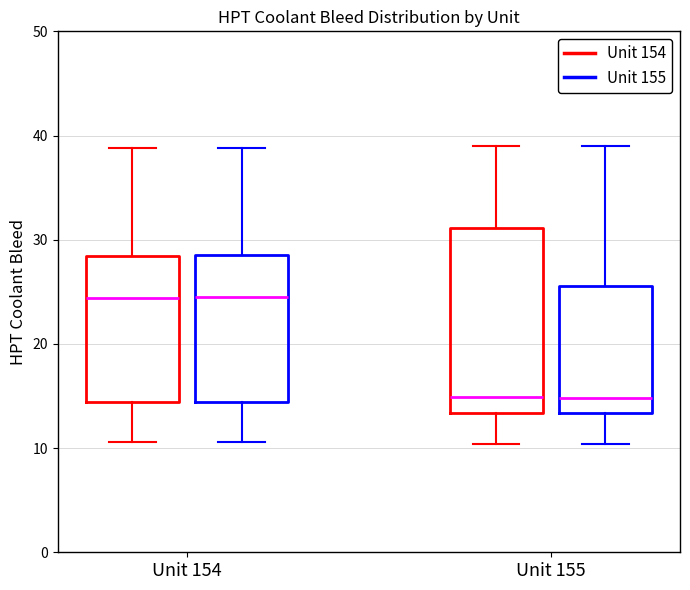

Reading left to right, read every box against the y-axis: the position of its median line, the range the box covers, and the ends of its whiskers. The values are not printed on the chart, so give them approximately, as read against the axis.

Unit 154 (Unit 154): median 24, box 14 to 28, whiskers 11 to 39
Unit 154 (Unit 155): median 24, box 14 to 29, whiskers 11 to 39
Unit 155 (Unit 154): median 15, box 13 to 31, whiskers 10 to 39
Unit 155 (Unit 155): median 15, box 13 to 26, whiskers 10 to 39